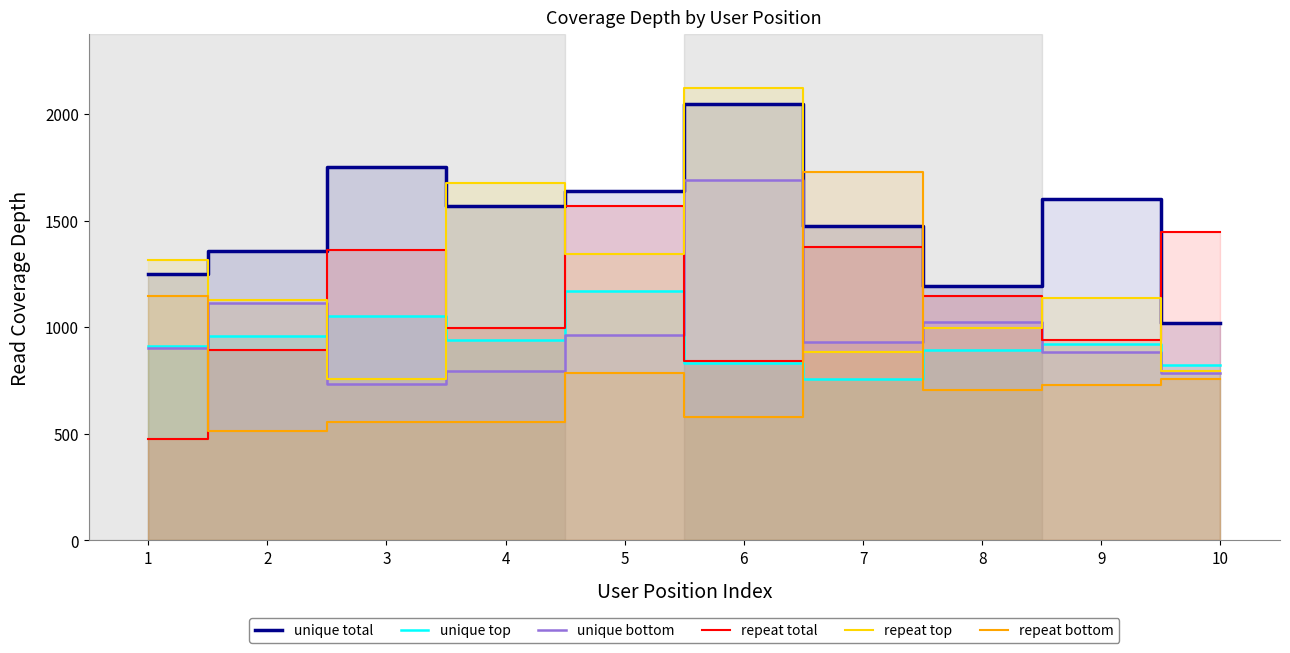

Does the chart have visible grid lines?

No